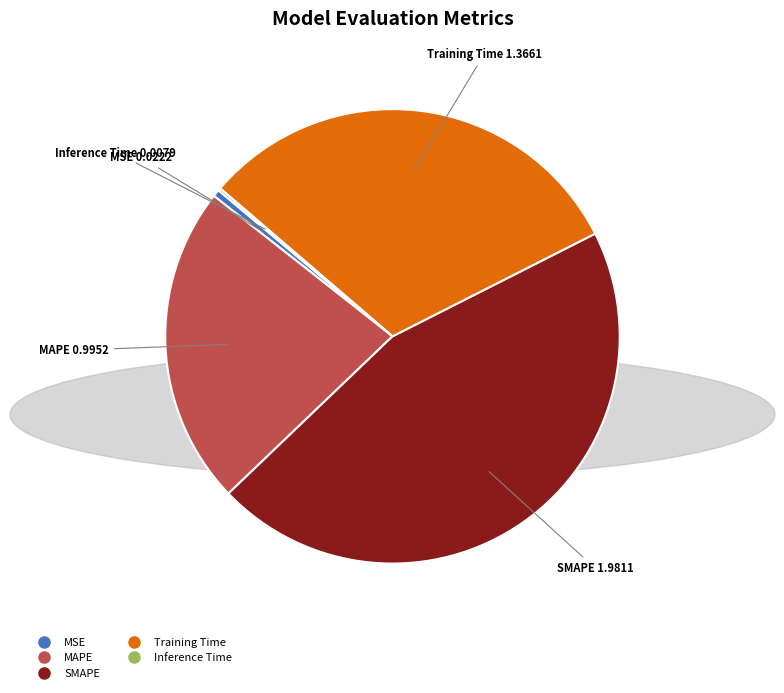

Combined, do MAPE and MSE account for over 50%?

No